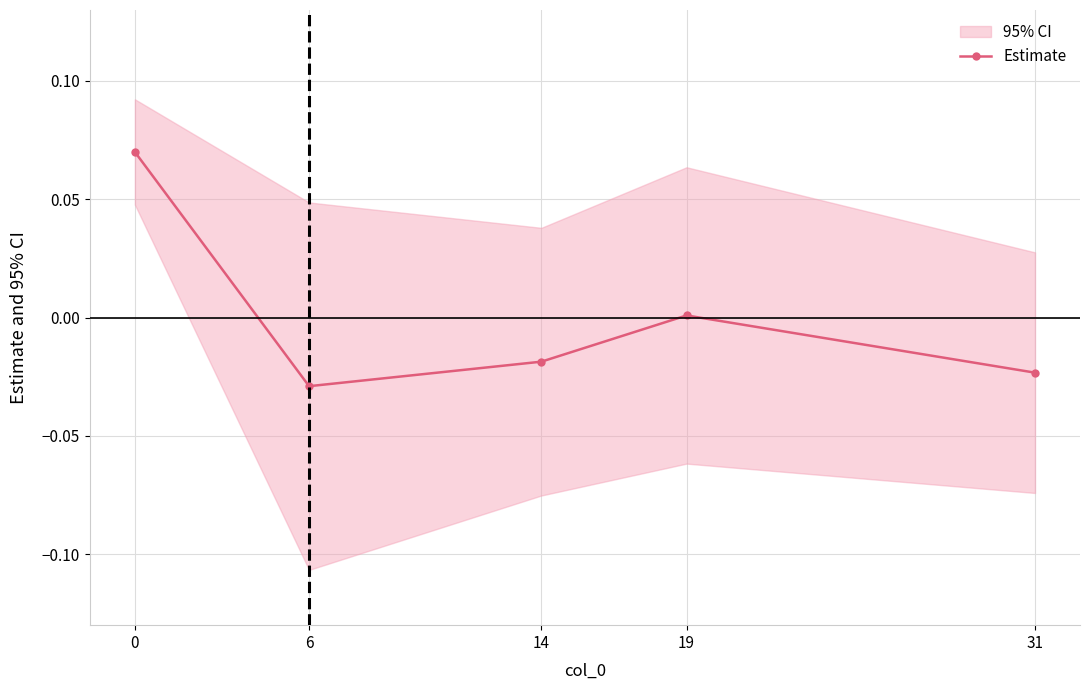

Count the number of values greater than 0.

2